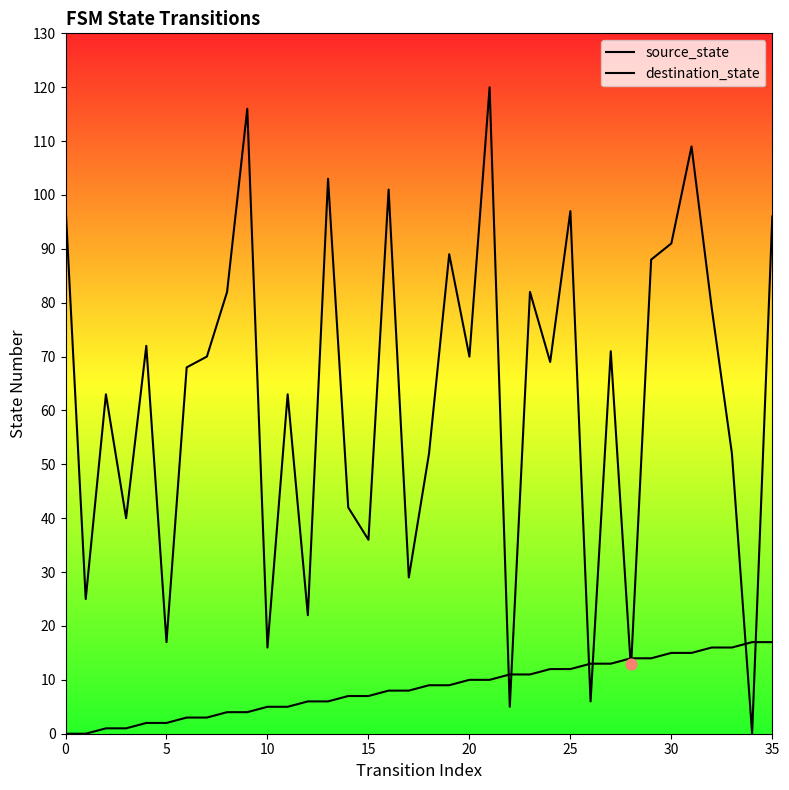

What are all the series names shown in the legend?

source_state, destination_state